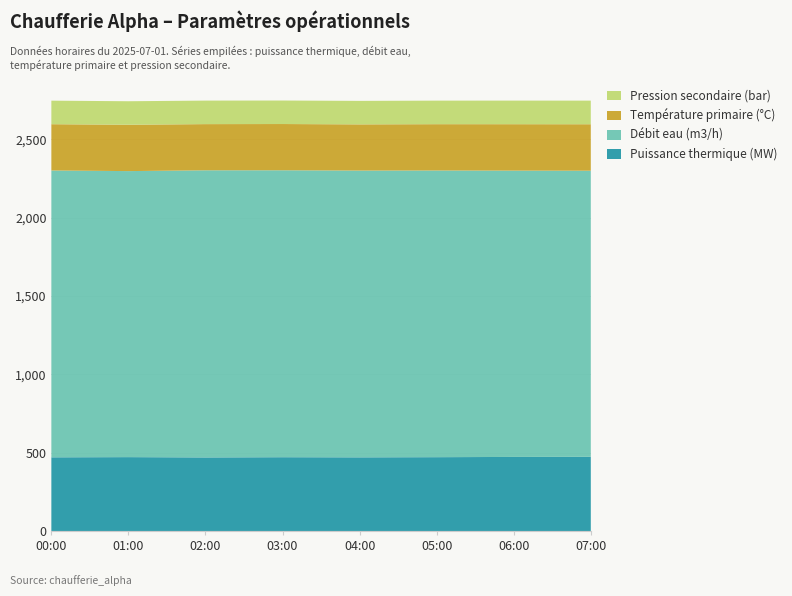

Reading left to right, extract all data points from this chart.

Puissance thermique (MW): 00:00=470.1	01:00=471.3	02:00=469.5	03:00=470.8	04:00=470.0	05:00=471.0	06:00=472.5	07:00=473.1
Débit eau (m3/h): 00:00=1830.5	01:00=1825.3	02:00=1832.2	03:00=1831.1	04:00=1830.0	05:00=1829.5	06:00=1827.2	07:00=1826.0
Température primaire (°C): 00:00=295.3	01:00=296.0	02:00=294.7	03:00=295.1	04:00=294.8	05:00=295.5	06:00=296.2	07:00=296.5
Pression secondaire (bar): 00:00=150.2	01:00=149.8	02:00=150.1	03:00=150.0	04:00=149.9	05:00=150.3	06:00=150.6	07:00=150.7